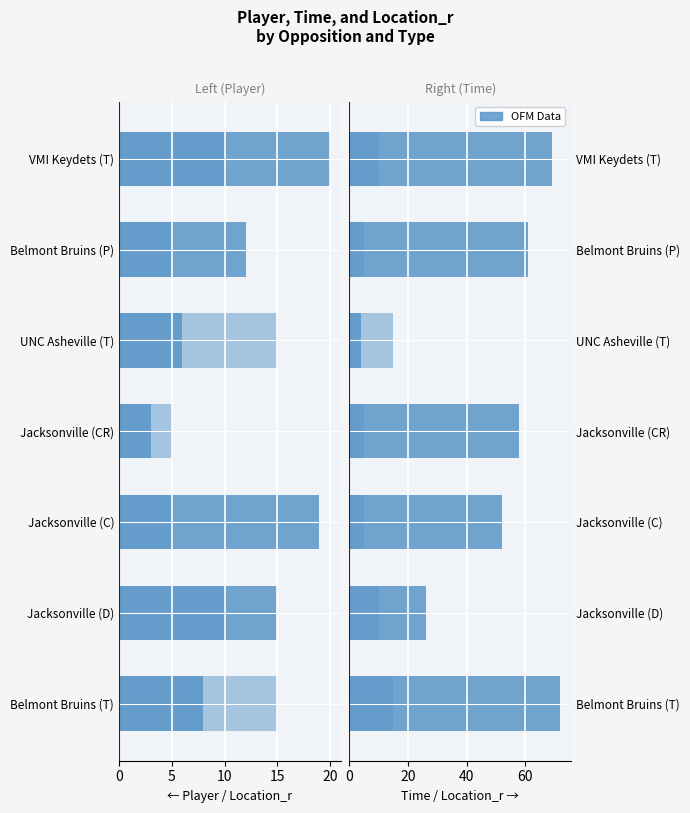

What is the maximum value shown in the chart?

72